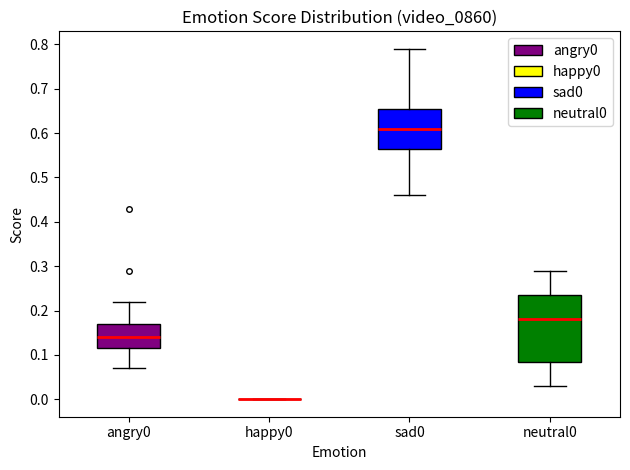

Which box is the tallest, from its lower edge to its upper edge?

neutral0